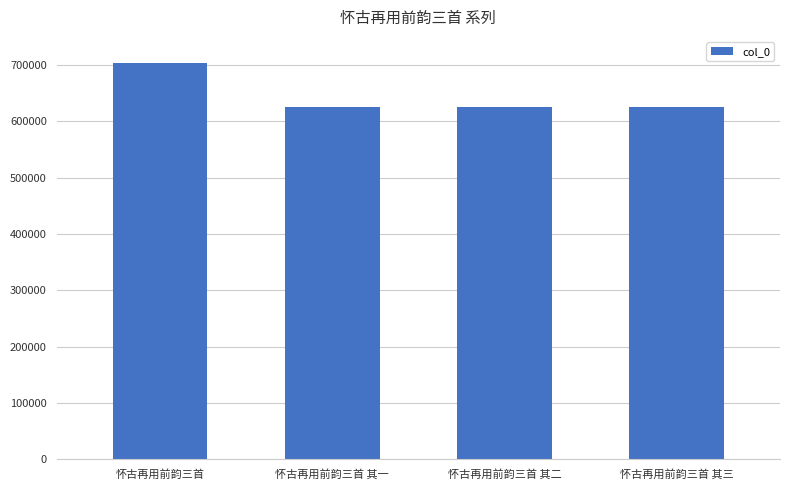

What is the maximum value shown in the chart?

702925